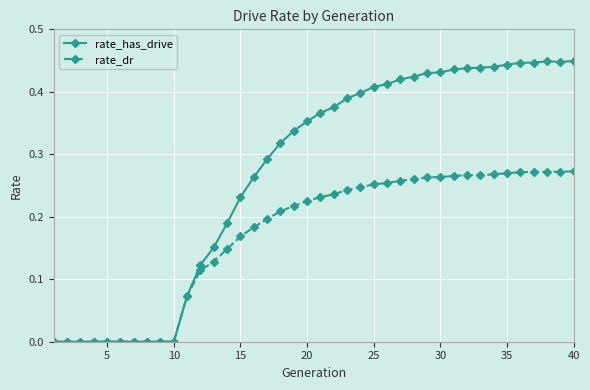

True or false: rate_has_drive has more than 0 points higher than both neighbors.

True